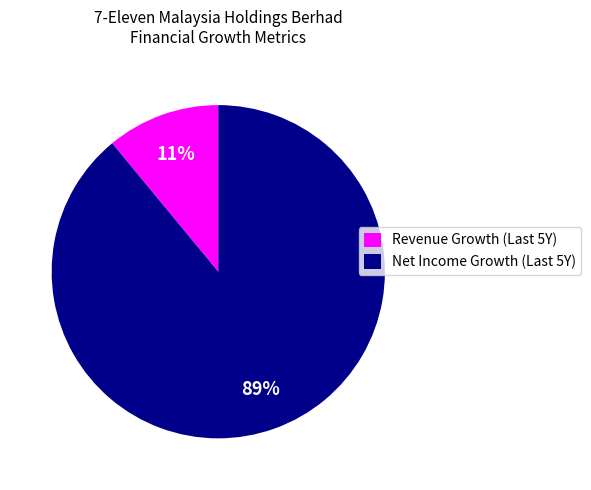

Count the number of slices in the pie.

2